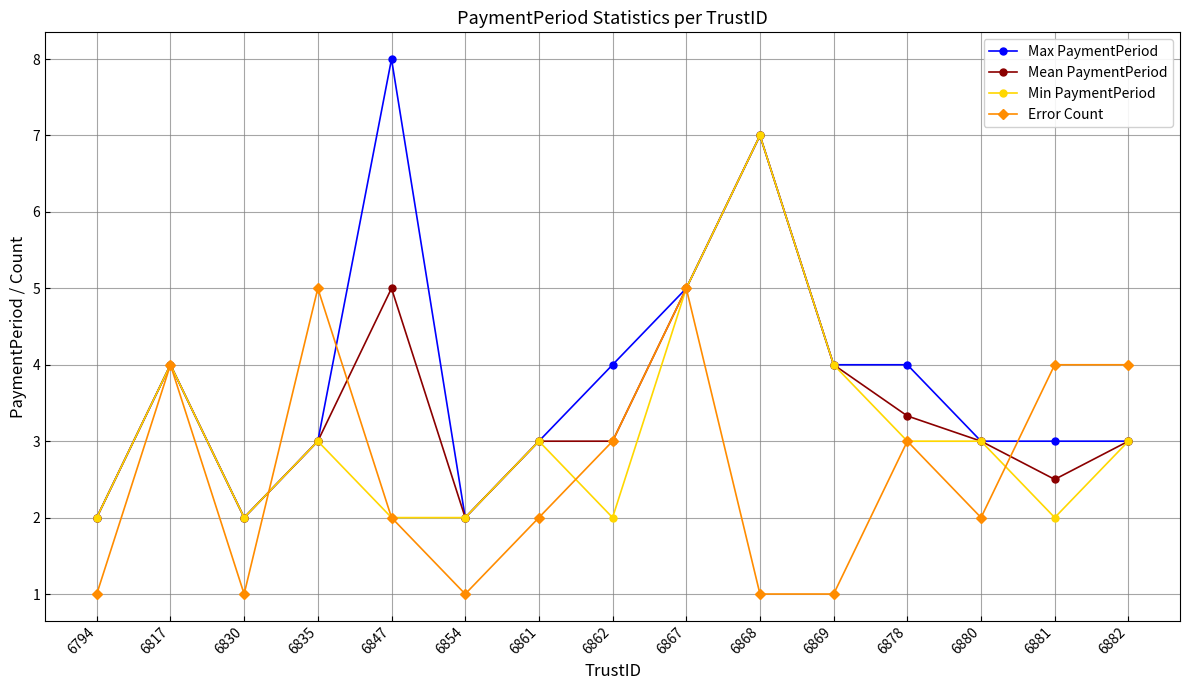

Rank the series by their average value, from highest to lowest.

Max PaymentPeriod, Mean PaymentPeriod, Min PaymentPeriod, Error Count